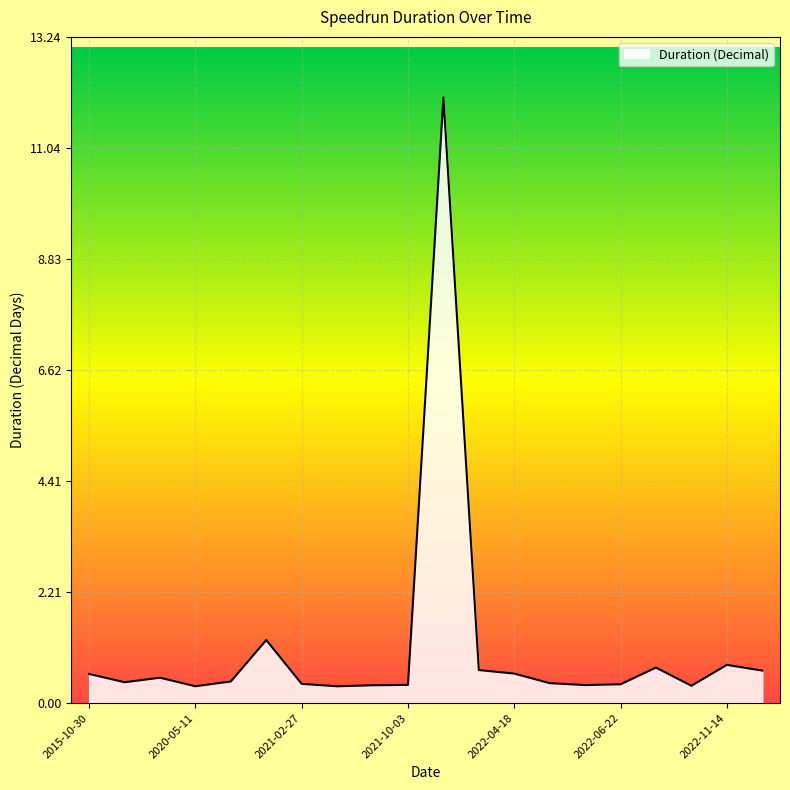

How many lines are shown in the chart?

1